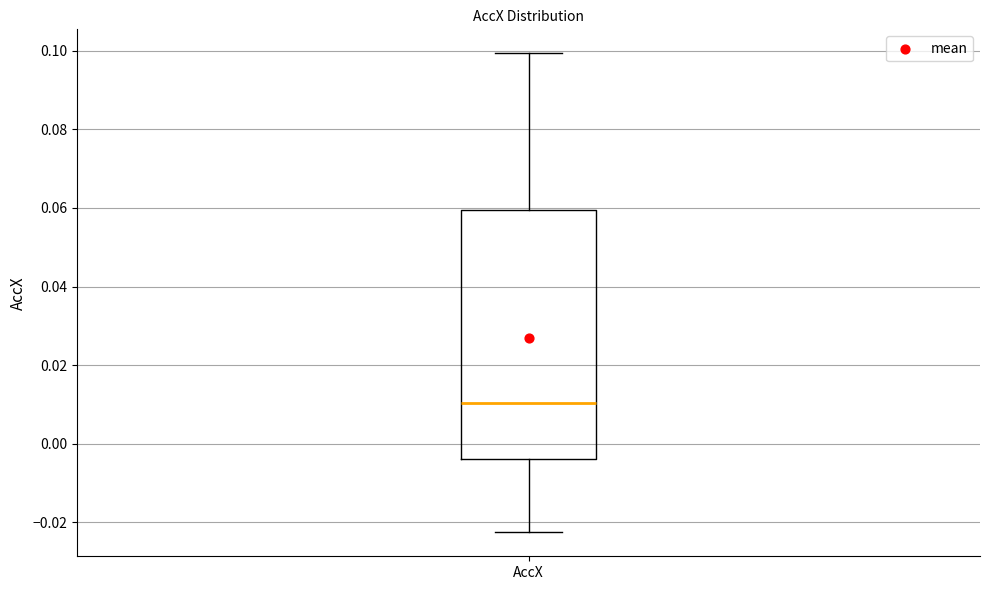

Where is the lower edge of the box for AccX on the y-axis? The values are not printed on the chart, so give them approximately, as read against the axis.

-0.004